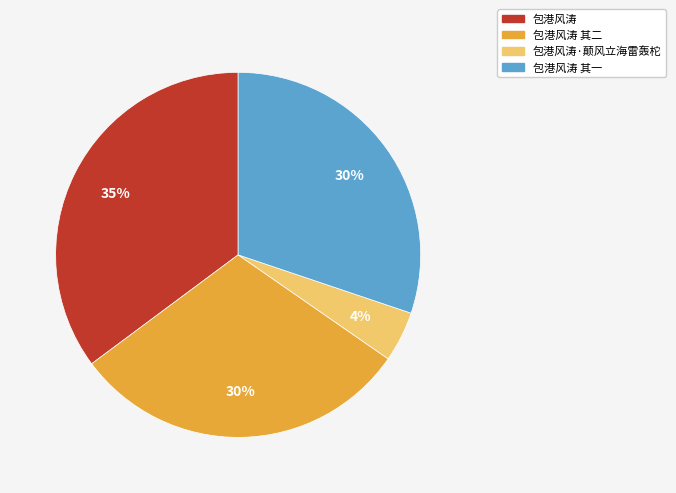

To the nearest percent, what is the average slice percentage?

25%